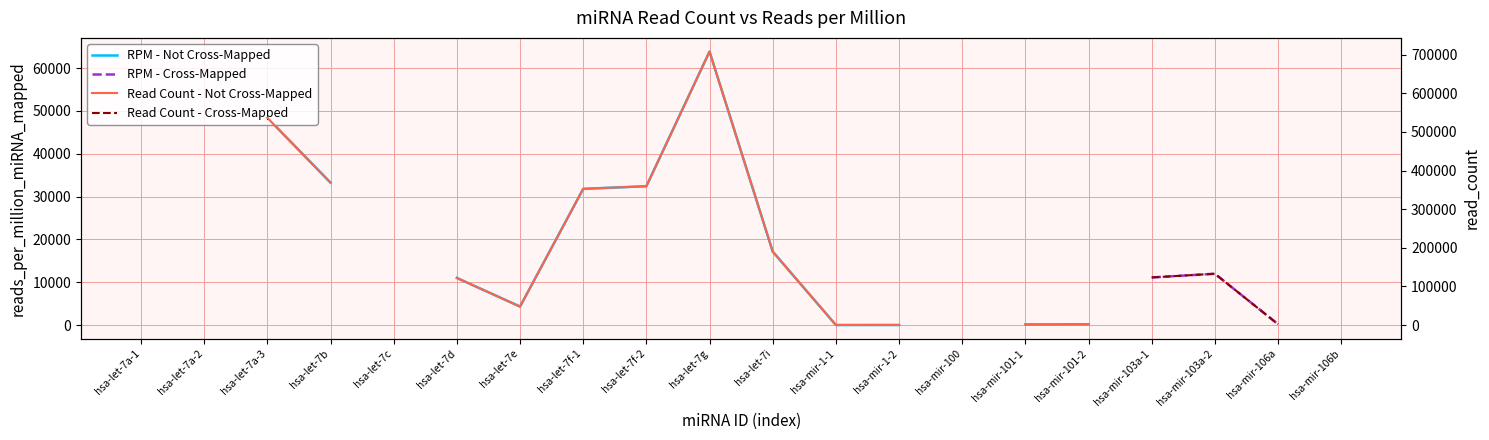

How many distinct data groups are displayed?

4